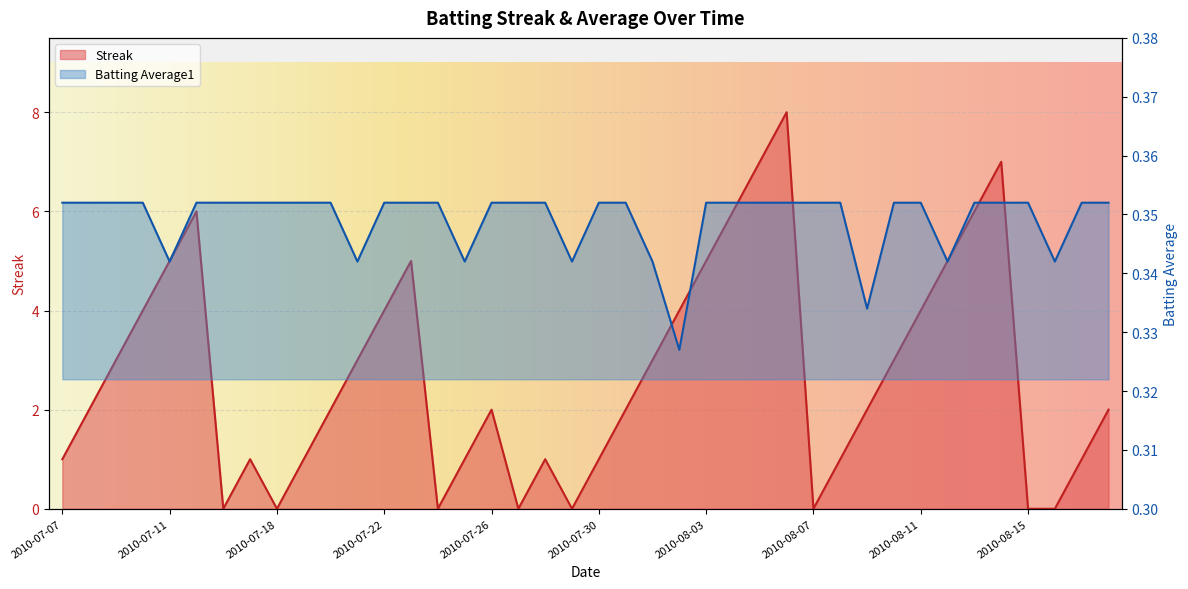

Is it true that Streak equals 0.0 at 2010-07-18?

True